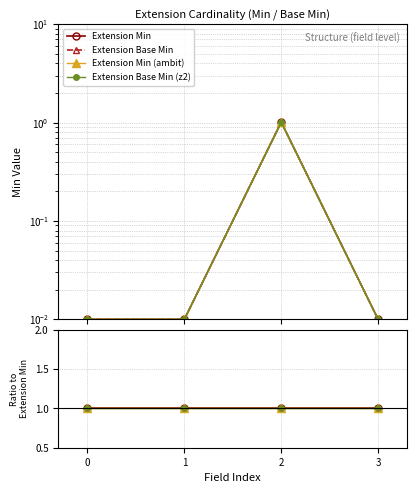

Between 2 and 1, which is larger?

2